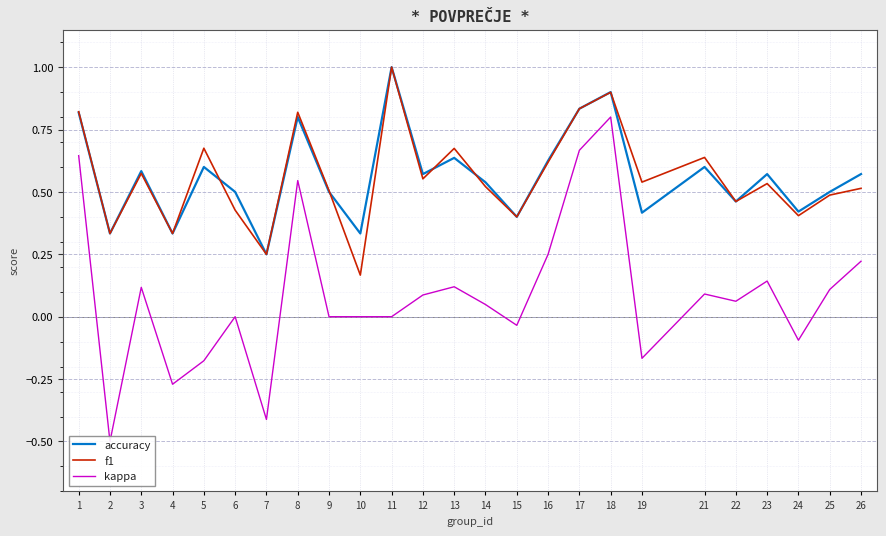

In kappa, how many points are lower than both neighbors (excluding endpoints)?

7